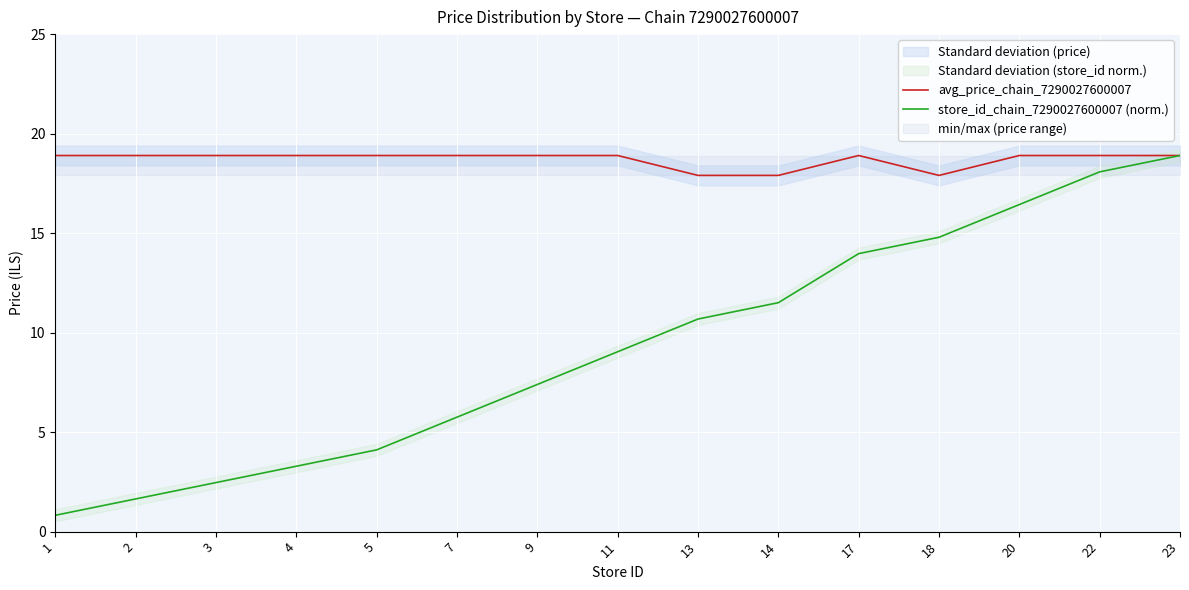

What is the value of the avg_price_chain_7290027600007 point at the 10th from the left?

17.9